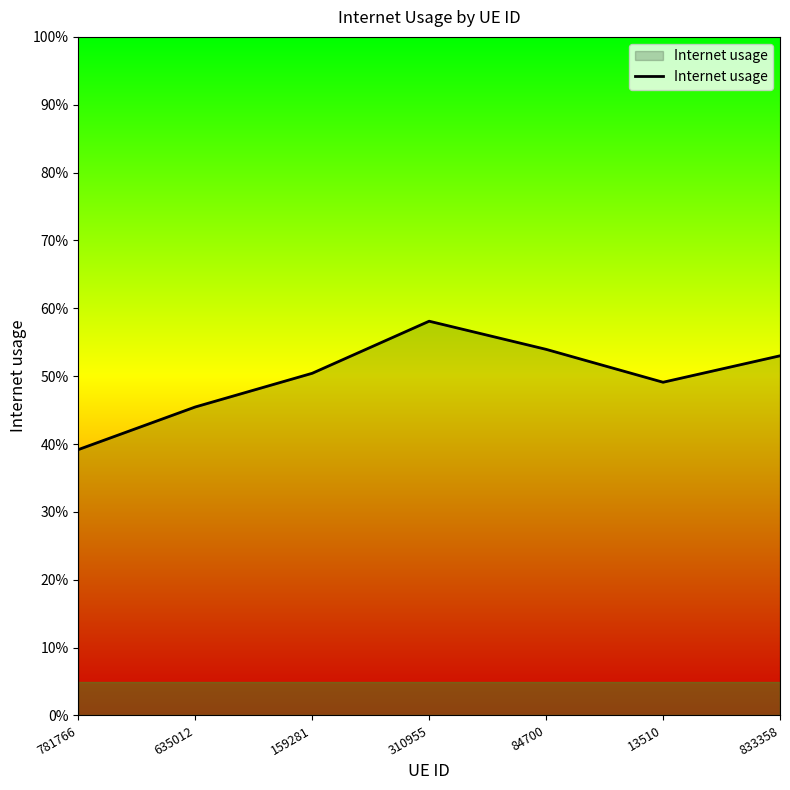

Where is the data nearest to the value 0?

781766